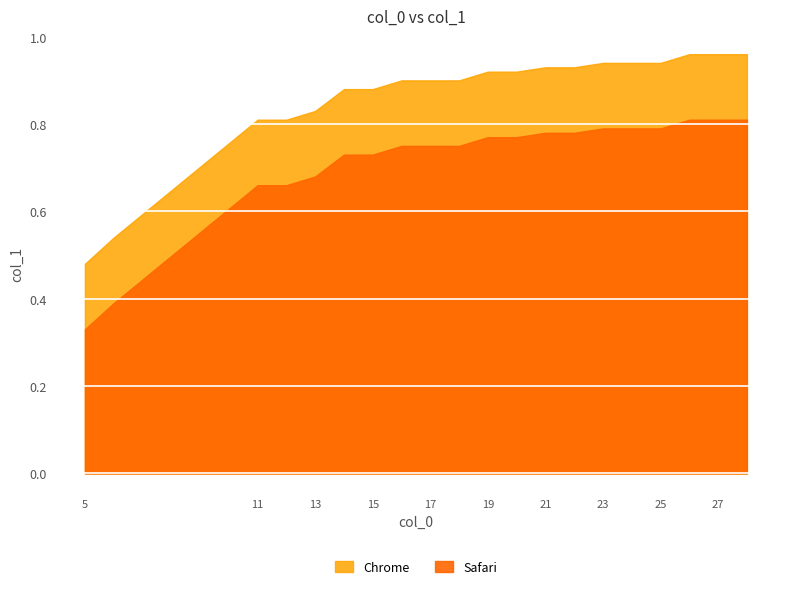

What is the greatest value displayed?

1.0